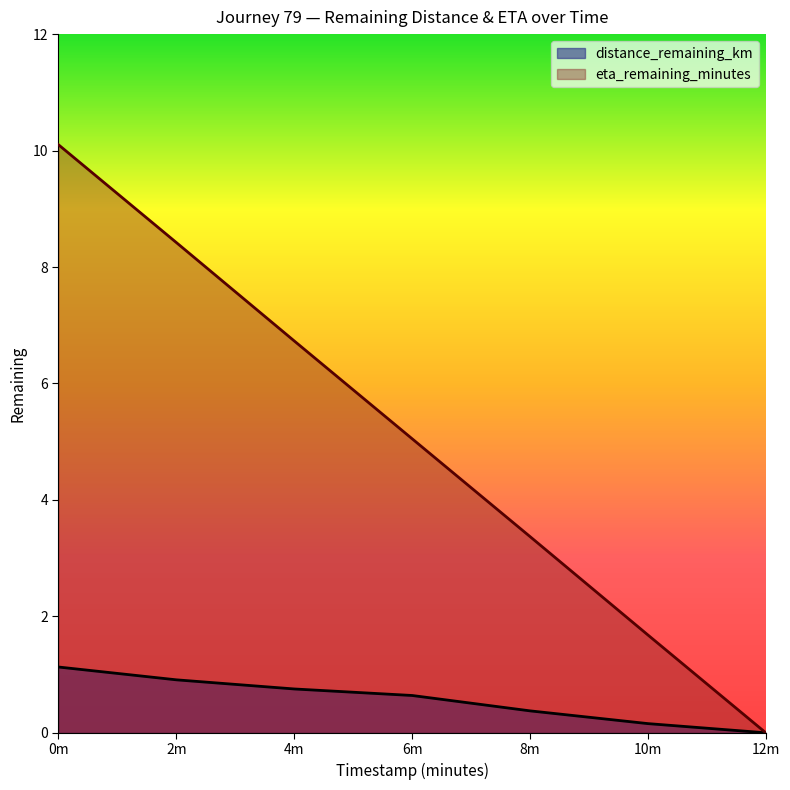

What is the difference between the maximum and minimum values in the eta_remaining_minutes series?

10.1